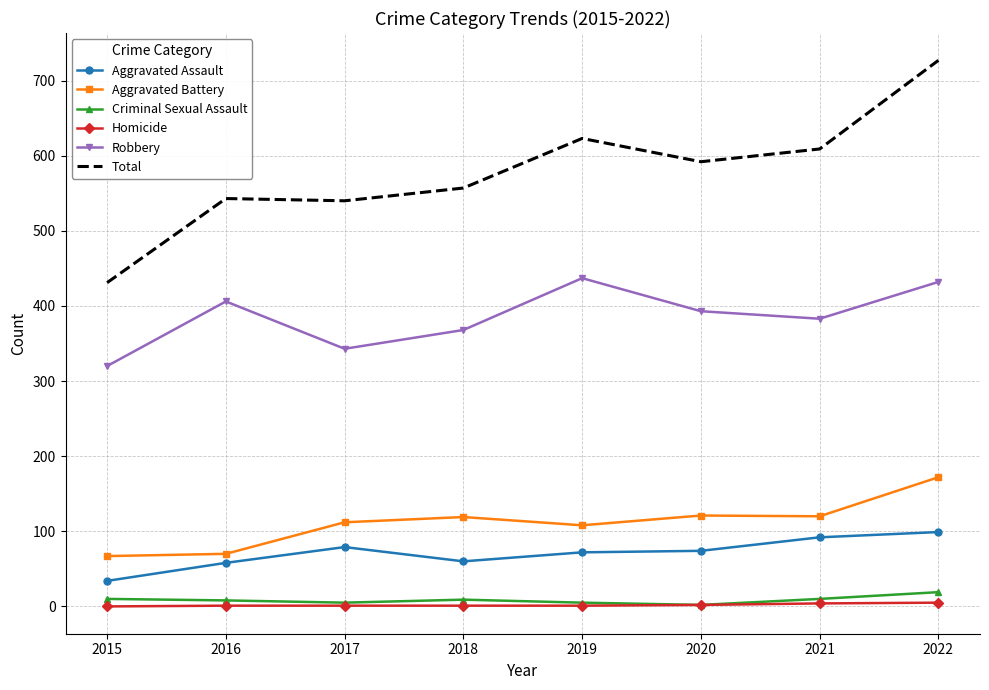

At which category does the chart reach its peak across all series?

2022